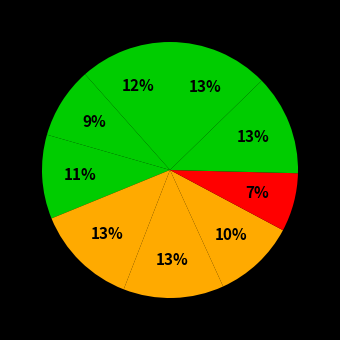

Is there any slice that represents more than half of the pie?

No